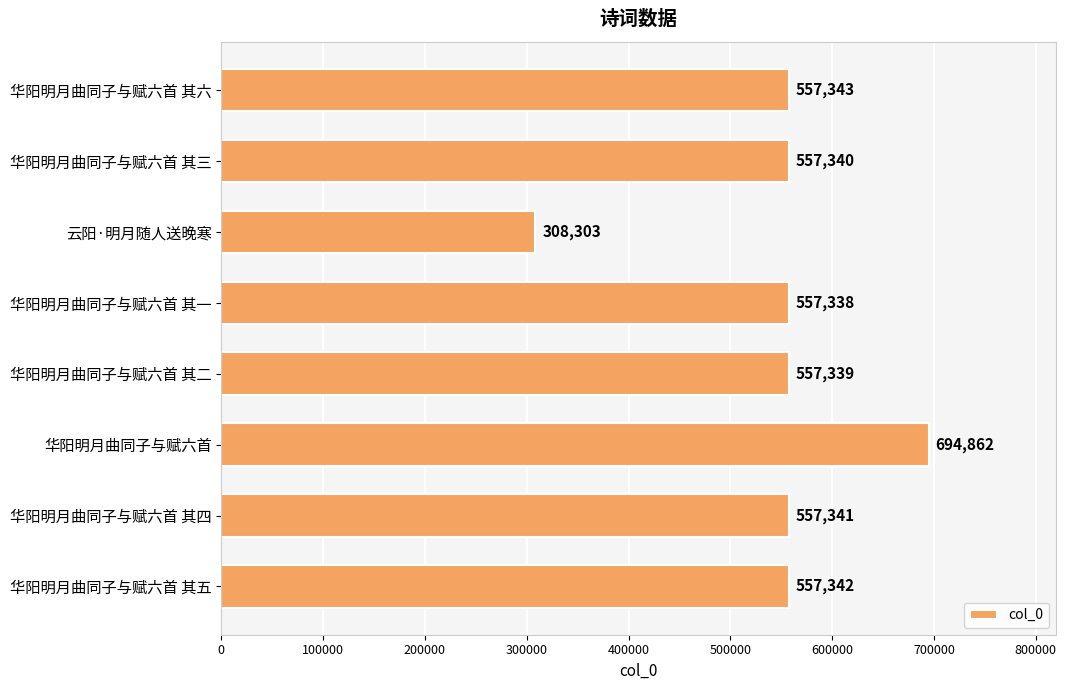

What is the difference between the values at 云阳·明月随人送晚寒 and 华阳明月曲同子与赋六首 其五?

249039